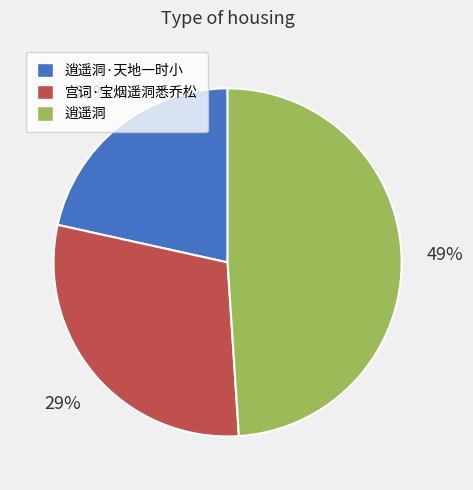

How many segments does this pie chart have?

3